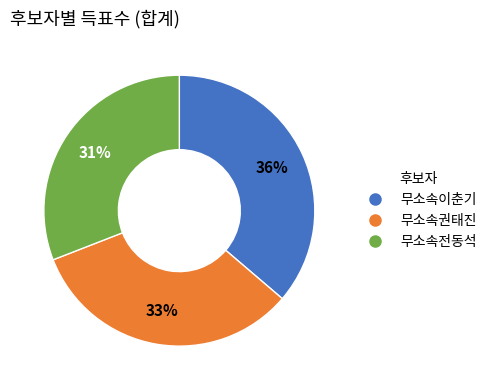

How many segments does this pie chart have?

3